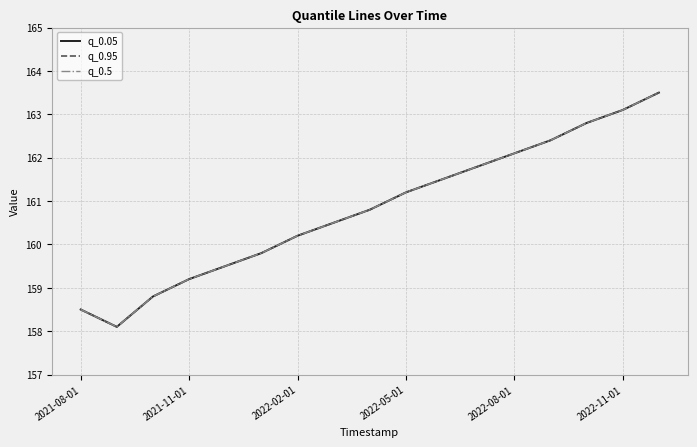

What is the average value of the q_0.05 series?

160.8